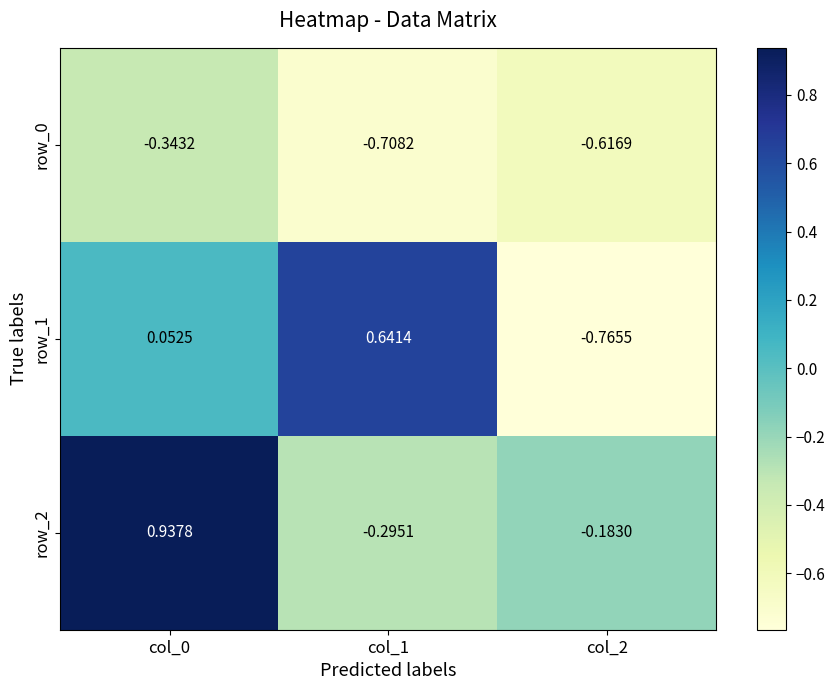

What is the difference between the second highest and minimum values in the row_1 series?

0.8